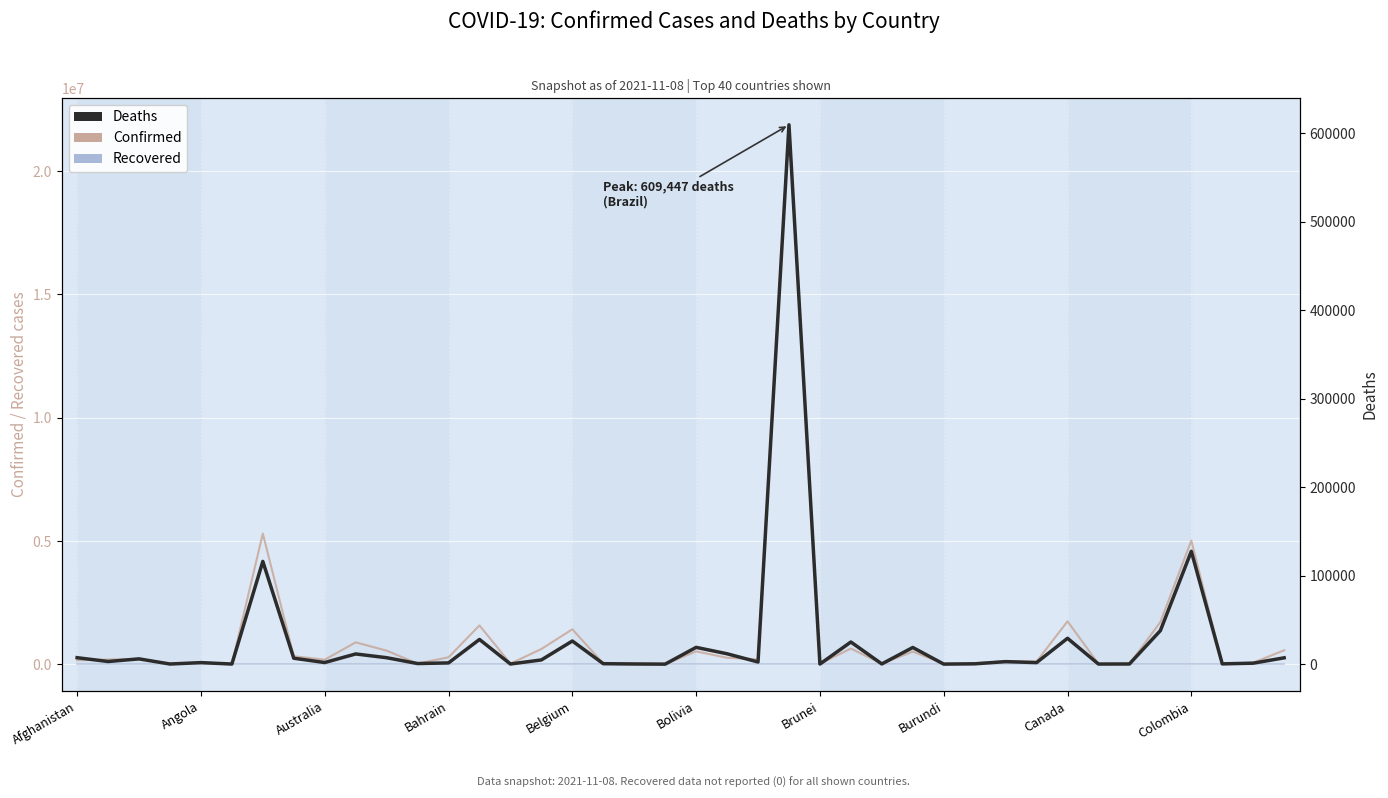

Between Afghanistan and 26, which series saw the biggest shift?

Confirmed